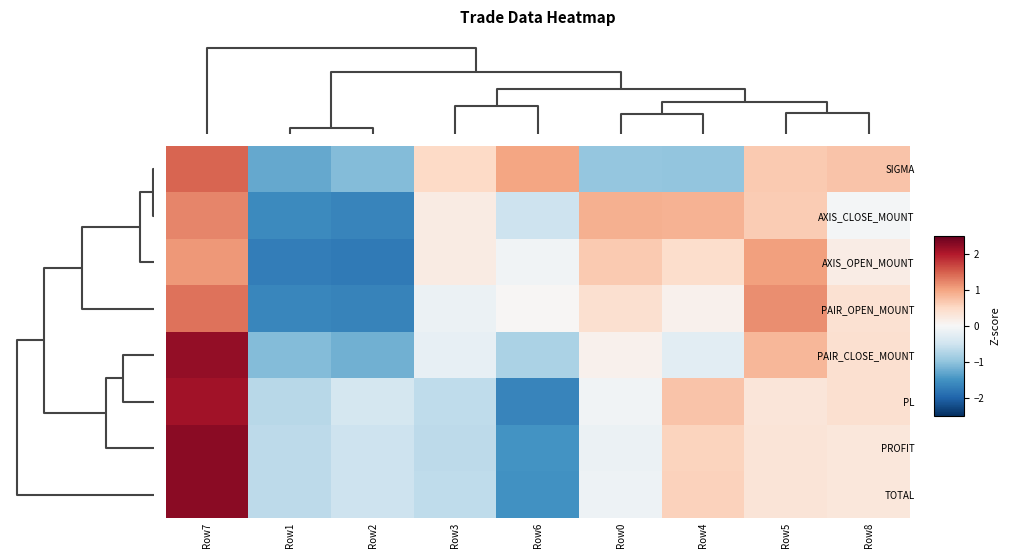

What is the difference between the highest and lowest values at Row7?

1.2